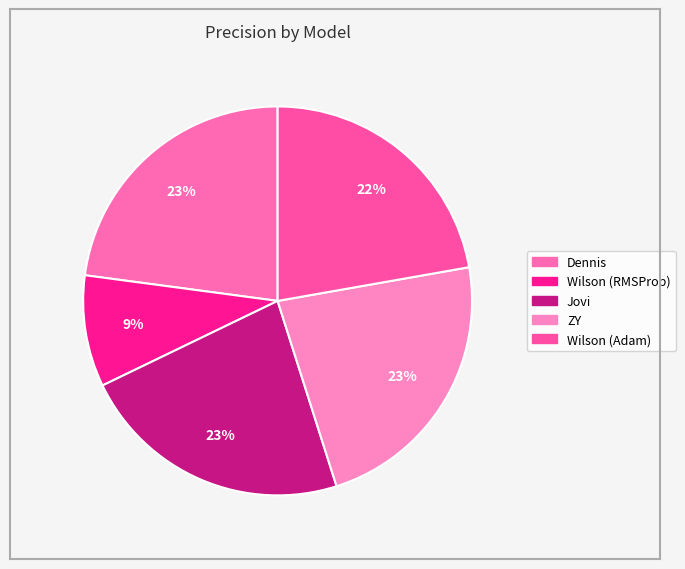

Is there a majority slice in this chart?

No